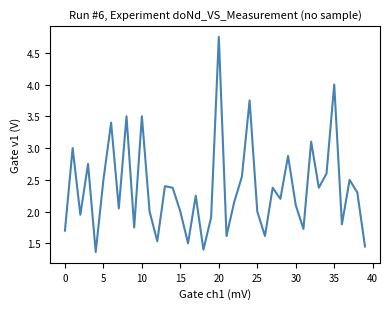

What is the difference between the maximum and minimum values?

3.4